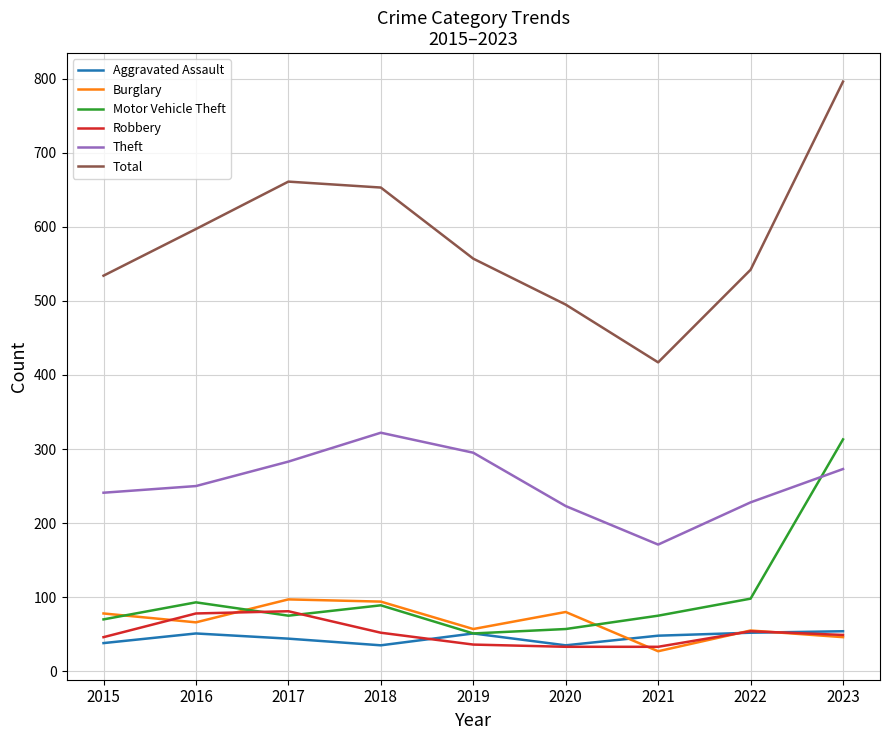

Which series has the widest spread of values?

Total